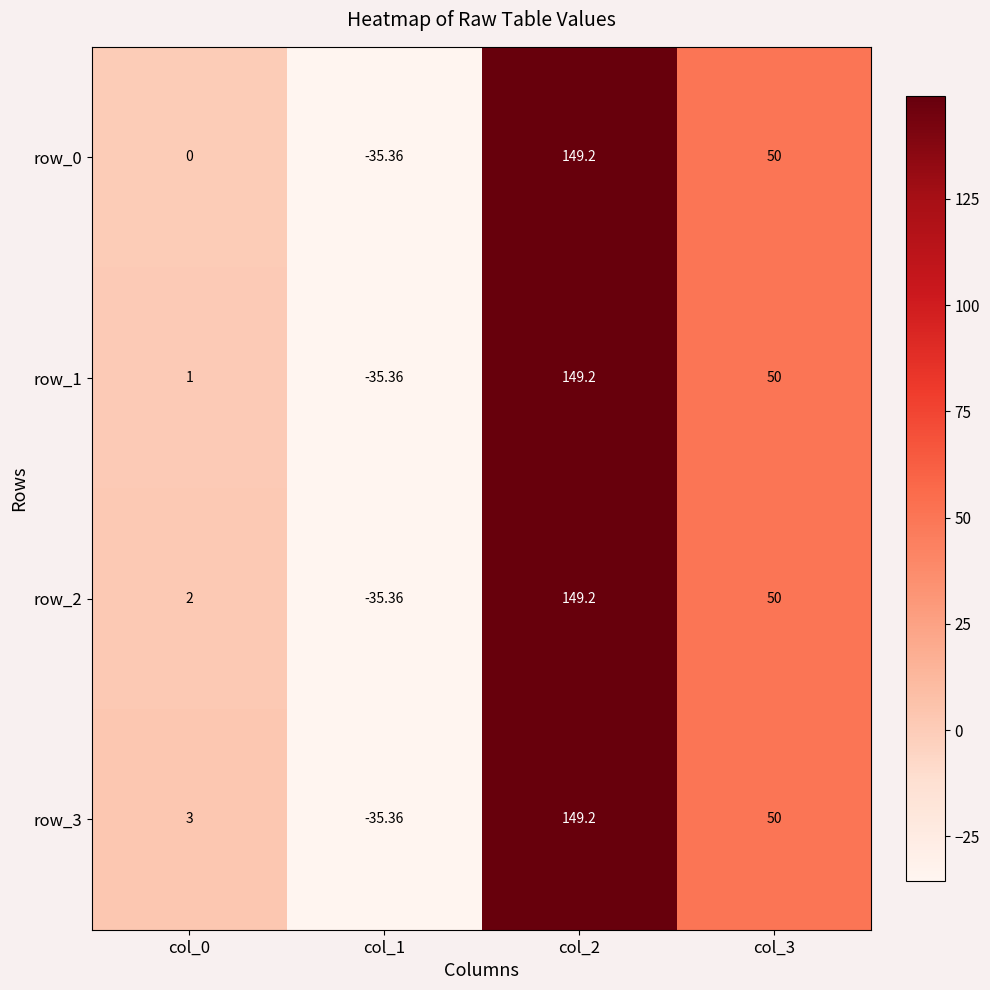

Count the number of data series in this chart.

4